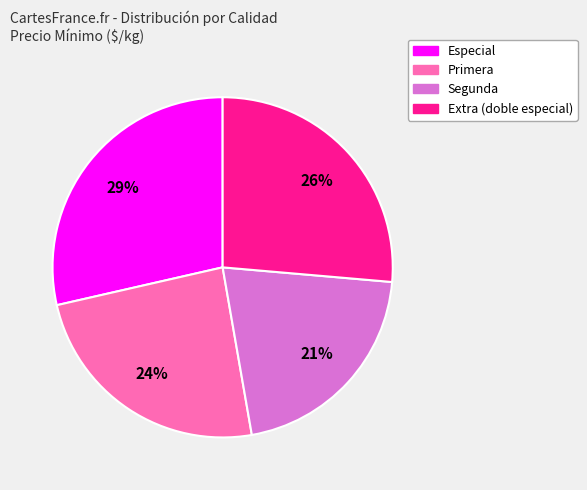

To the nearest percent, what is the difference between the largest and smallest slice percentages?

8%